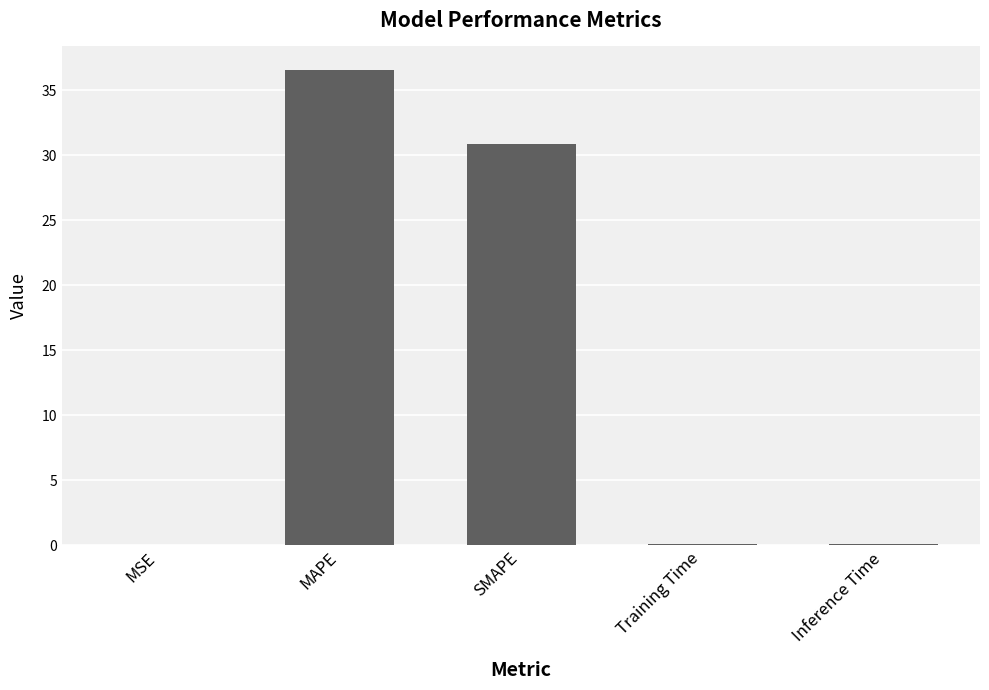

Which category has the highest value across all series?

MAPE